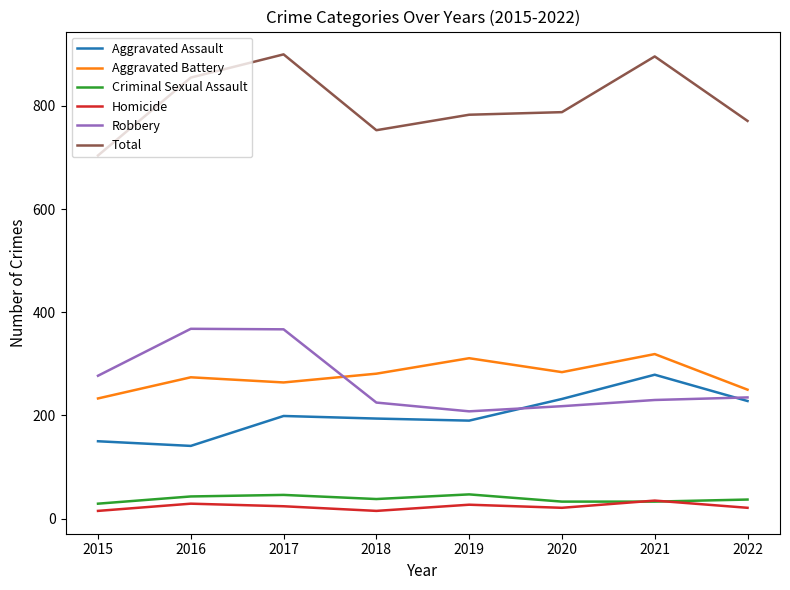

Does the chart display data point markers on the line(s)?

No